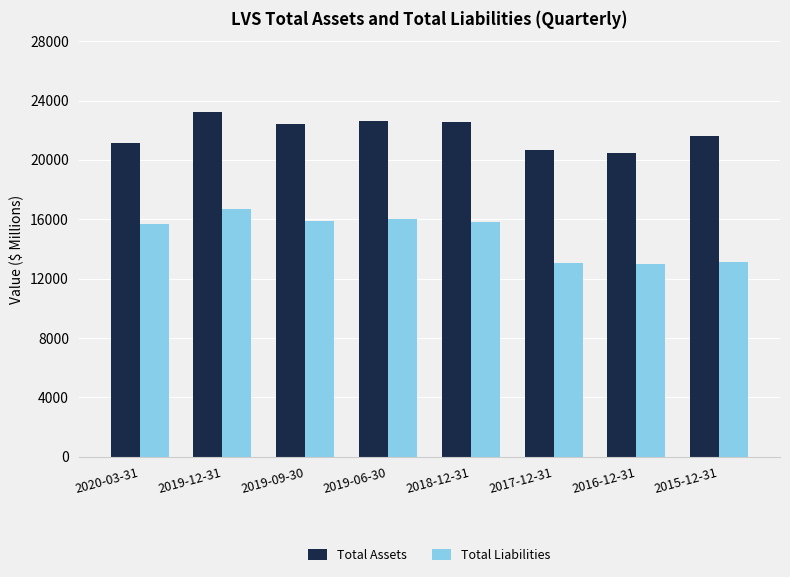

Where does the Total Assets series first go above 22427?

2019-12-31